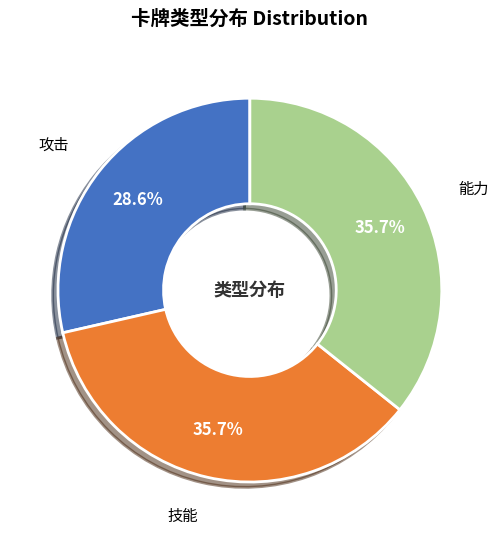

How many segments does this pie chart have?

3